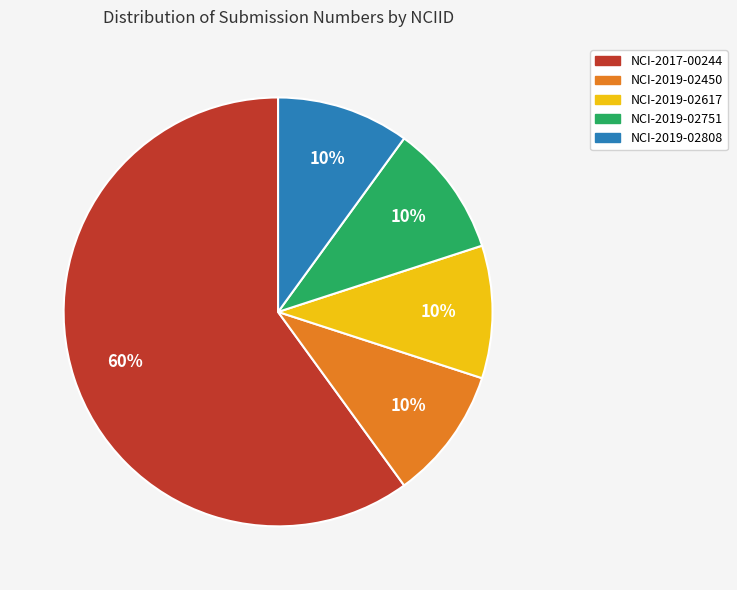

The NCI-2019-02617 slice represents 10% of the pie. True or false?

True